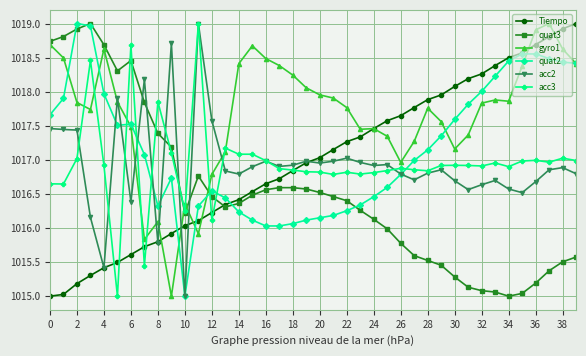

Which series ends up on top after the final intersection of gyro1 and acc2?

gyro1